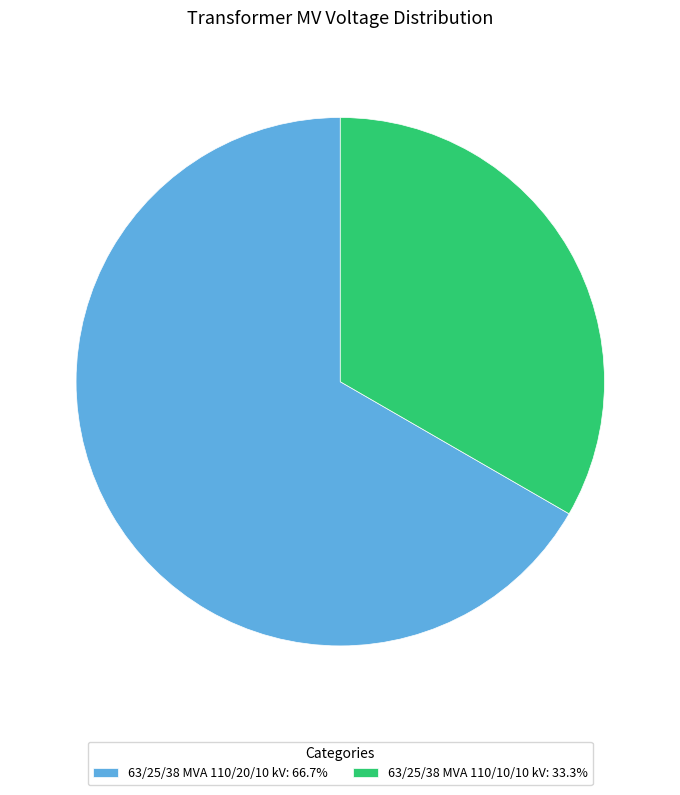

Do 63/25/38 MVA 110/10/10 kV: 33.3% and 63/25/38 MVA 110/20/10 kV: 66.7% together represent more than half of the pie?

Yes